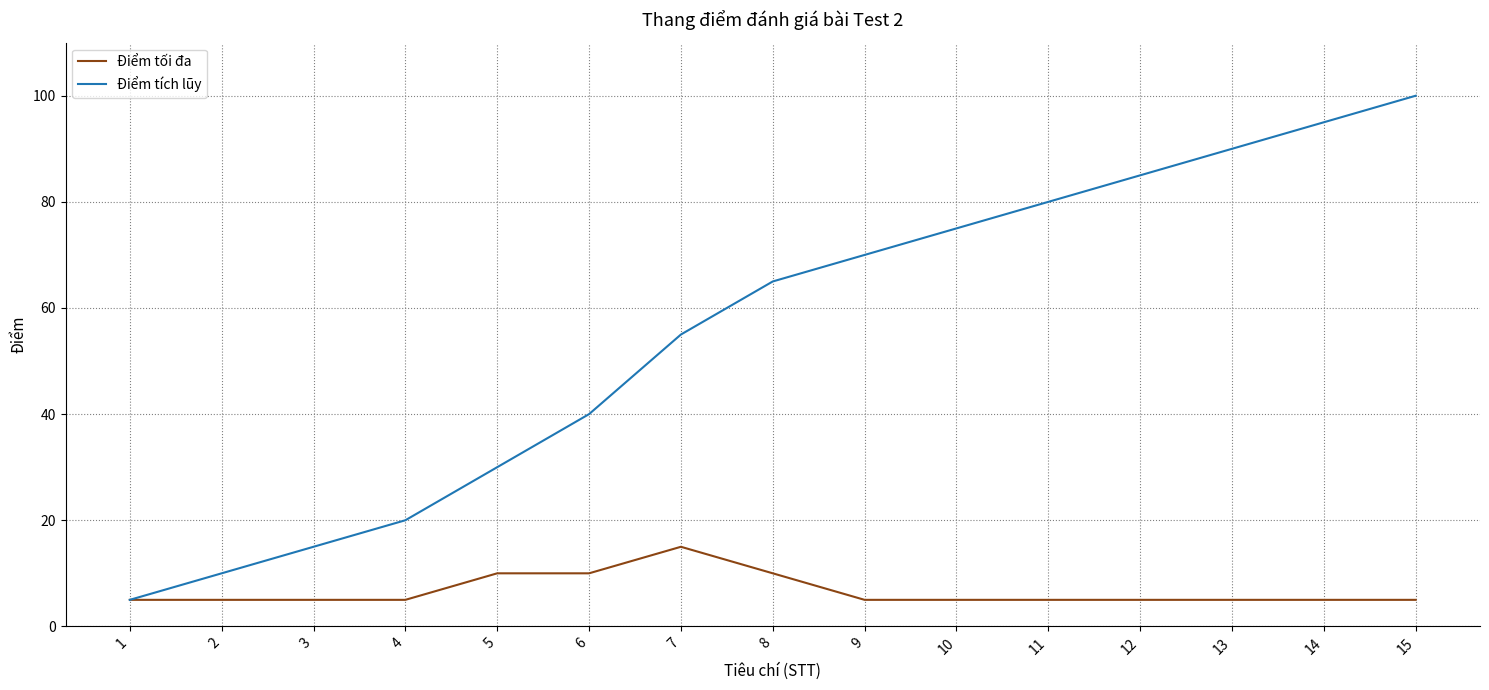

Count the Điểm tối đa values in the range 5 to 10.

14